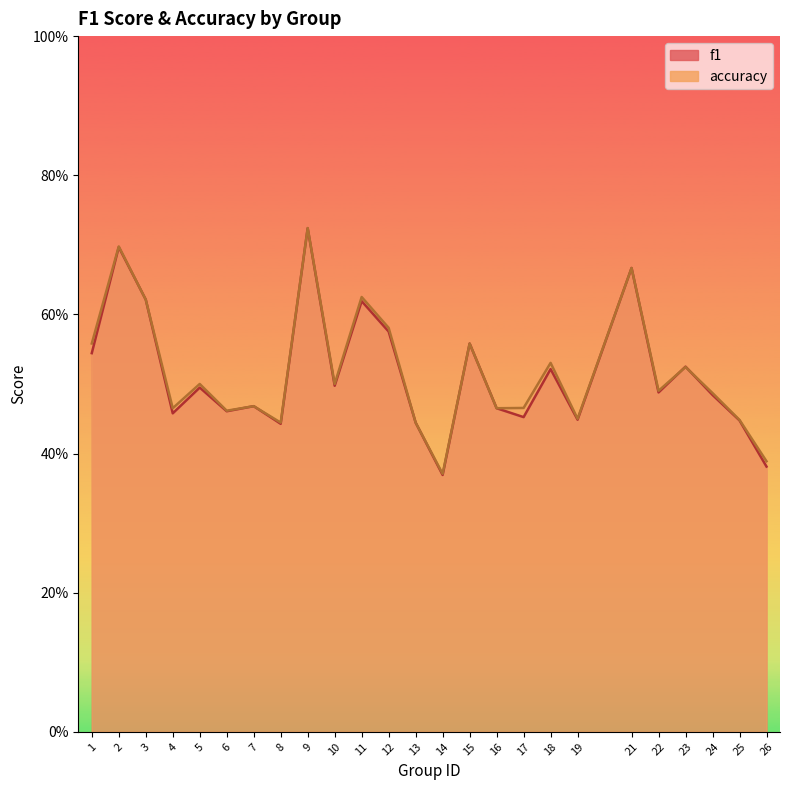

What is the sum of all f1 values?

12.9